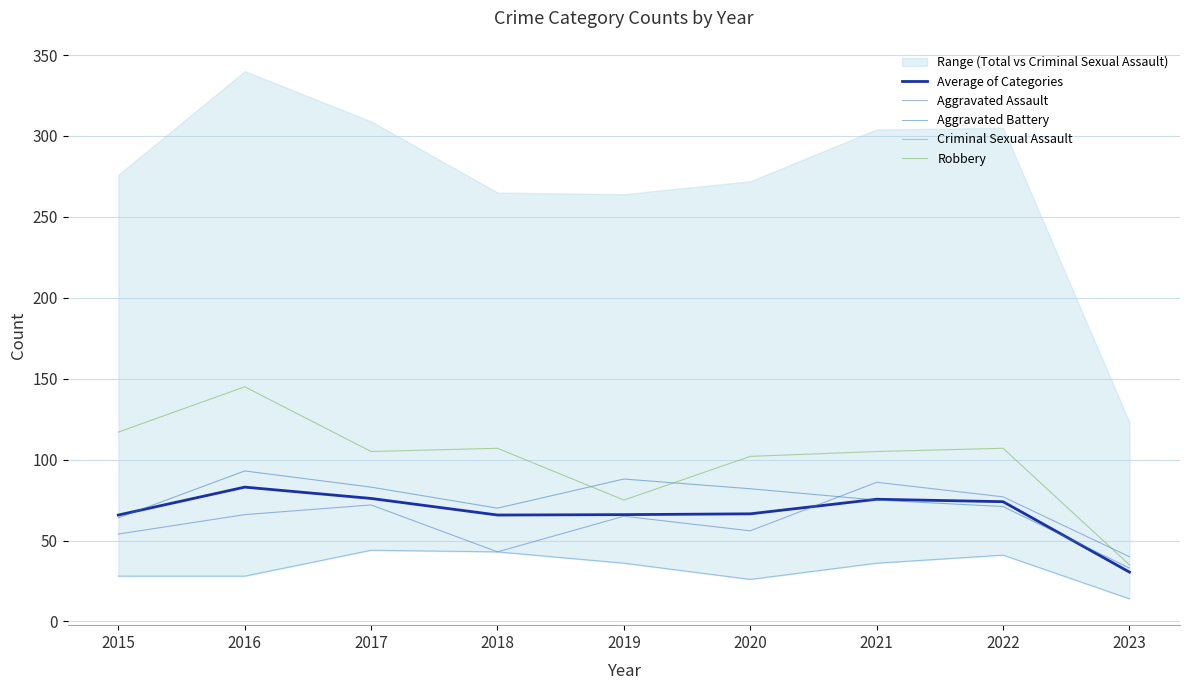

What is the greatest value displayed?

145.0